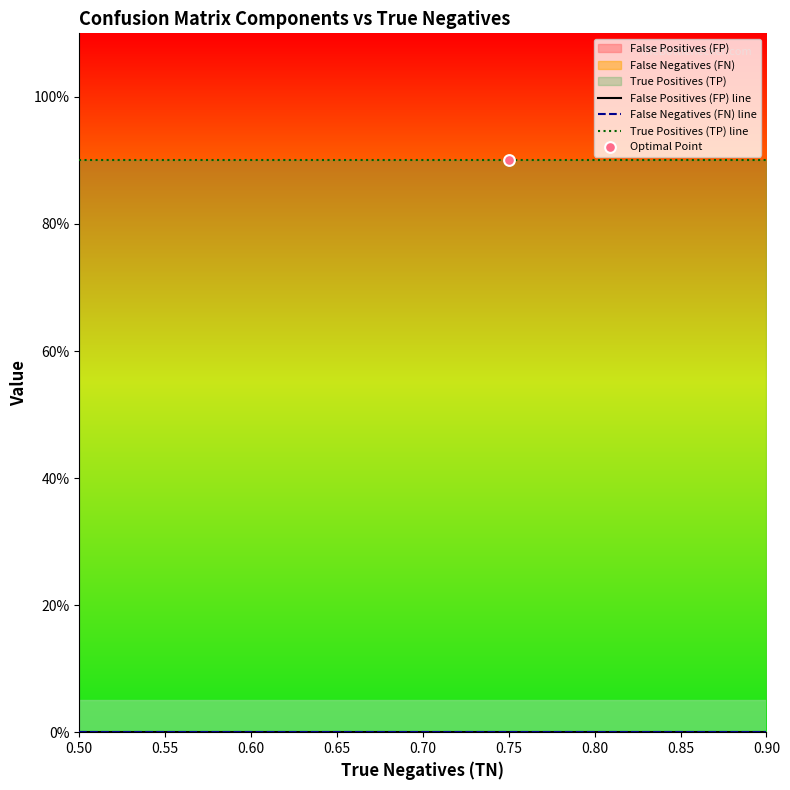

What is the total value across all series at 0.80?

0.9